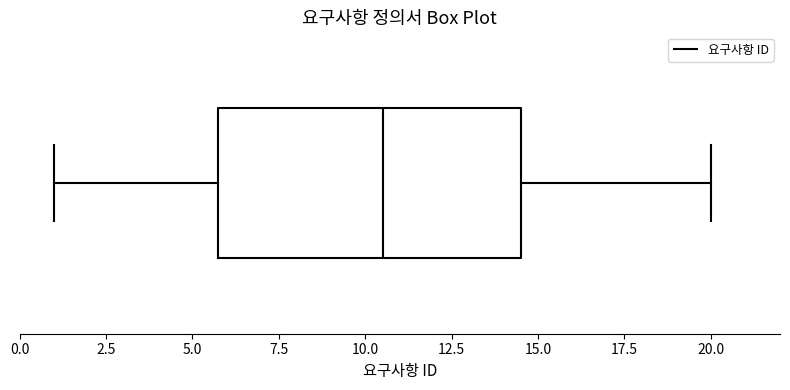

Where is the left edge of the box on the x-axis? The values are not printed on the chart, so give them approximately, as read against the axis.

6.0